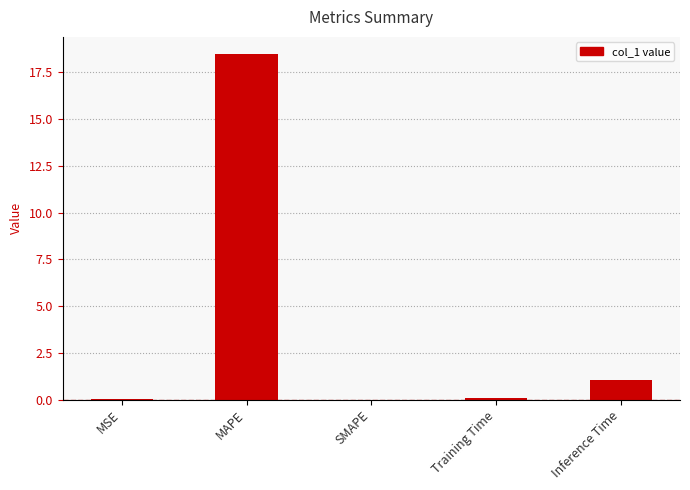

Are the bars horizontal?

No